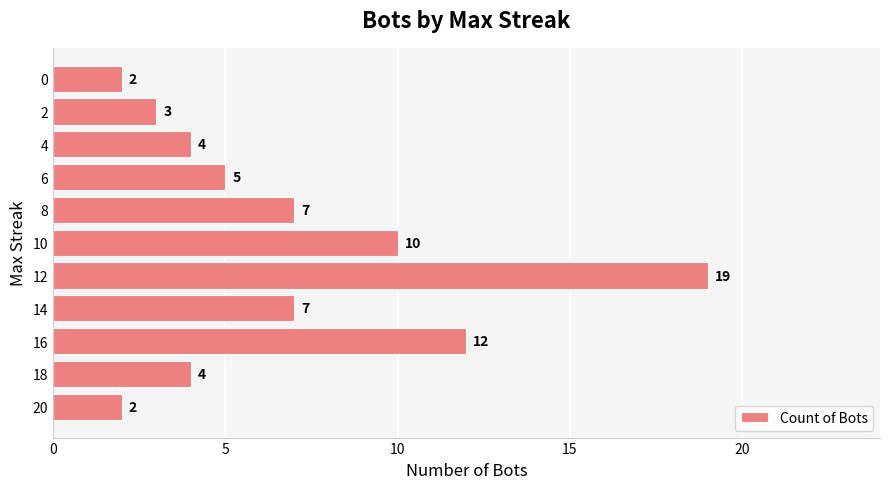

What is the maximum value shown in the chart?

19